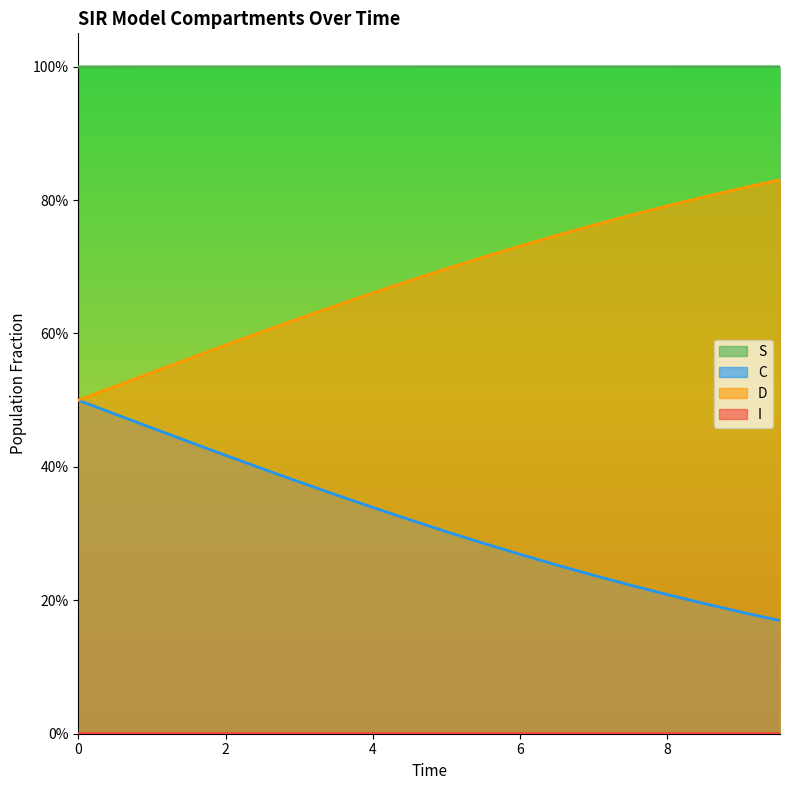

What is the difference between the maximum and minimum values in the D series?

0.3